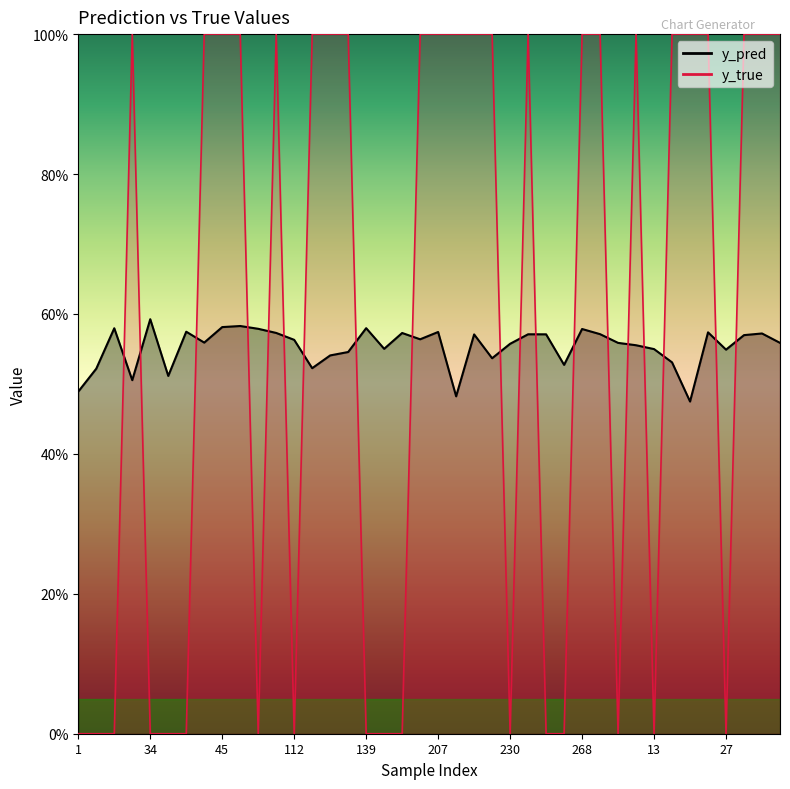

How many interior local peaks does the y_pred series have?

12